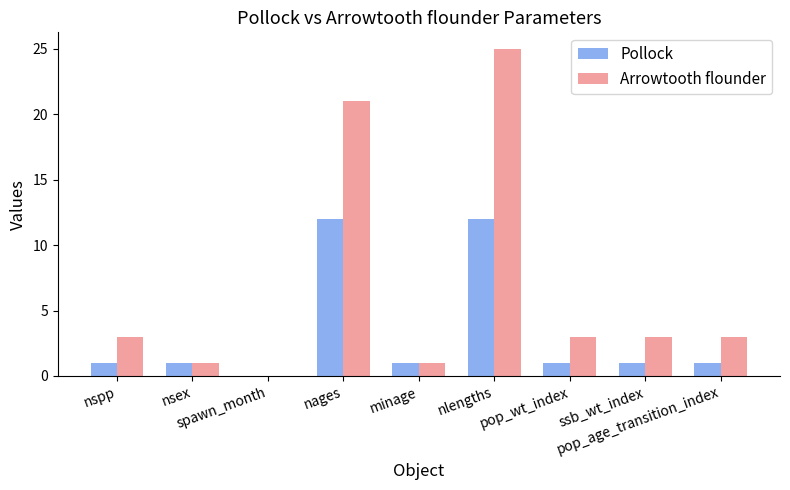

Reading left to right, what are all the values shown in this chart?

Pollock: 1	1	0	12	1	12	1	1	1
Arrowtooth flounder: 3	1	0	21	1	25	3	3	3